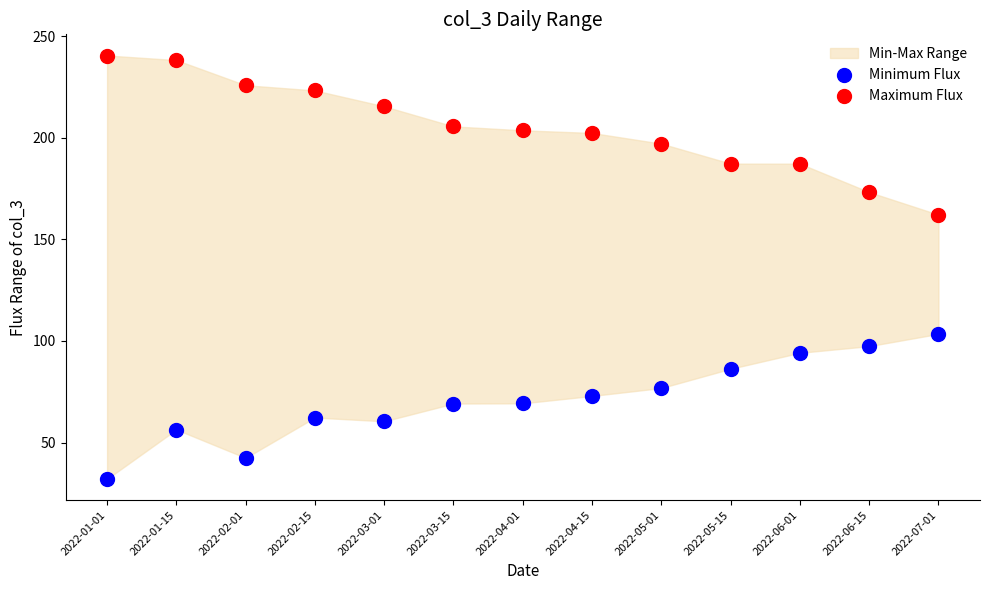

Across all series, what Y value is closest to 136?

162.2